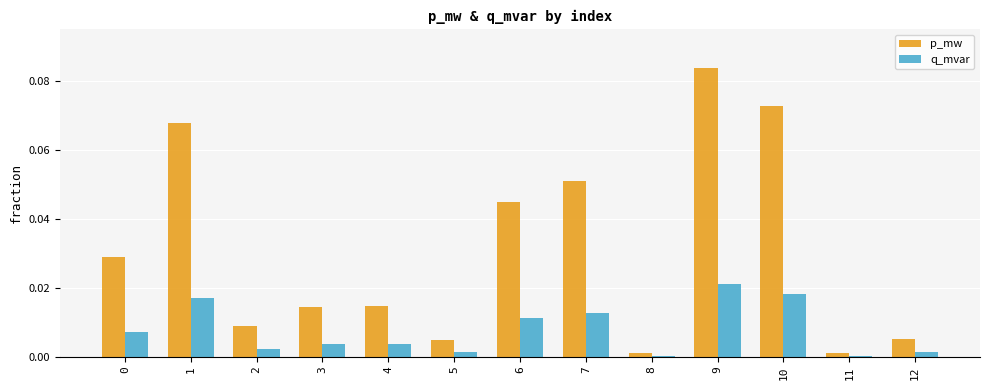

Which label corresponds to the largest value in the chart?

9